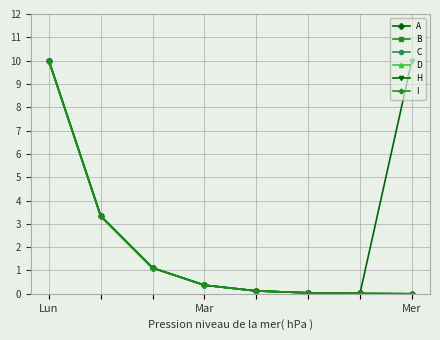

Which series has the largest total across all categories?

H